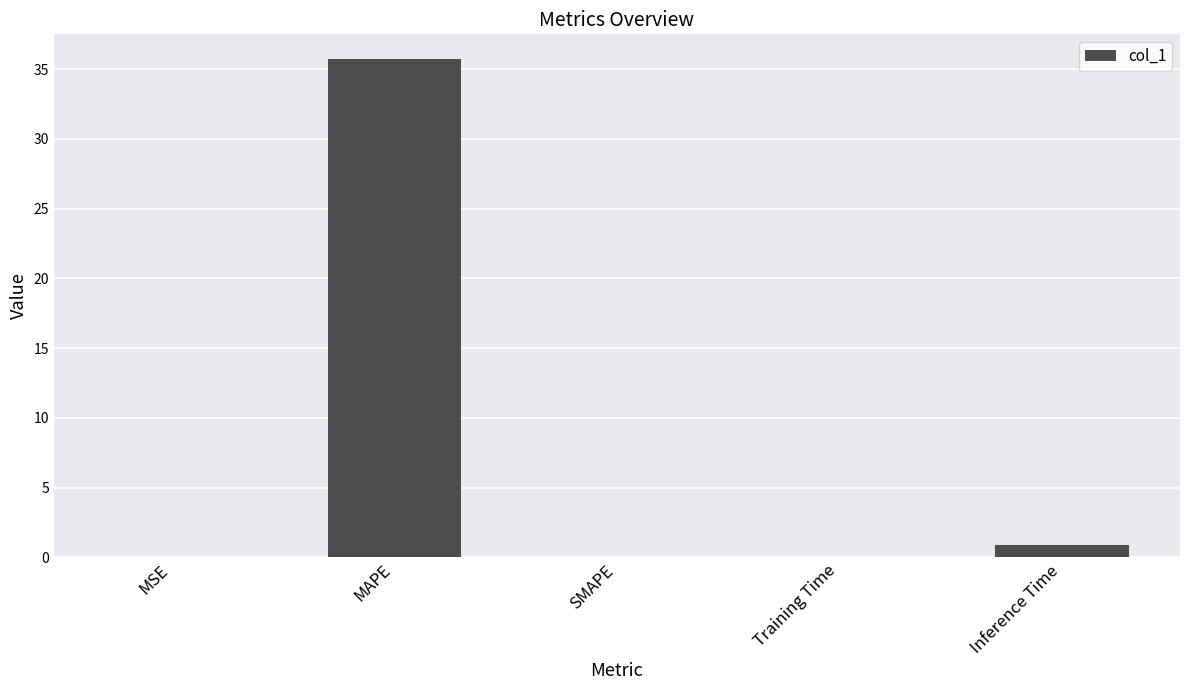

What is the maximum value shown in the chart?

35.7